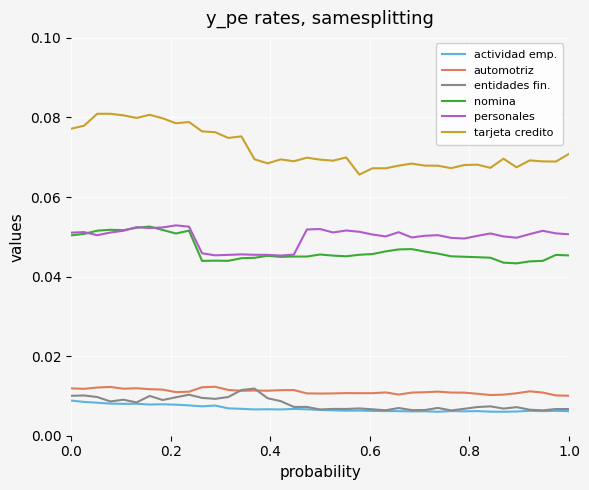

Which series has the largest total across all categories?

tarjeta credito